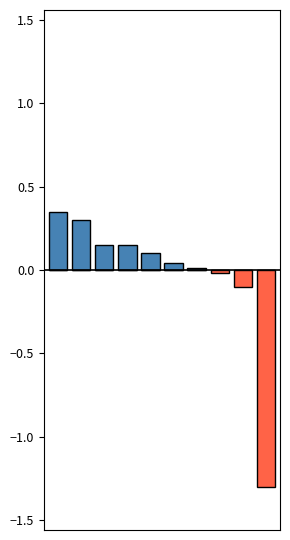

What is the sum of all negative change values?

-1.4